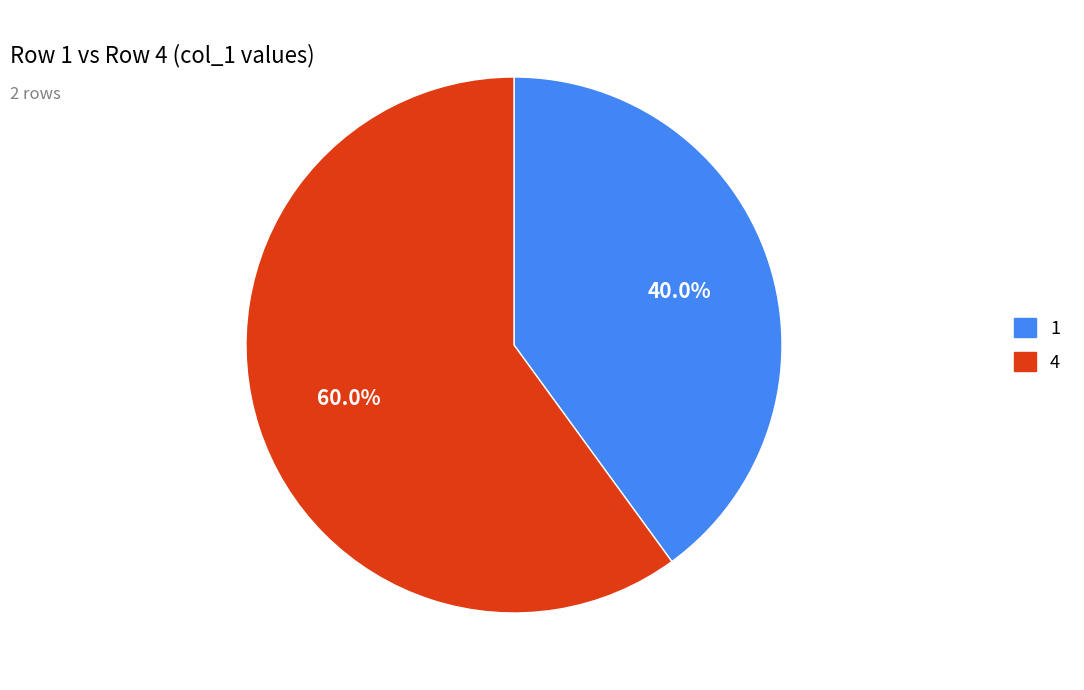

Does any single category account for the majority?

Yes